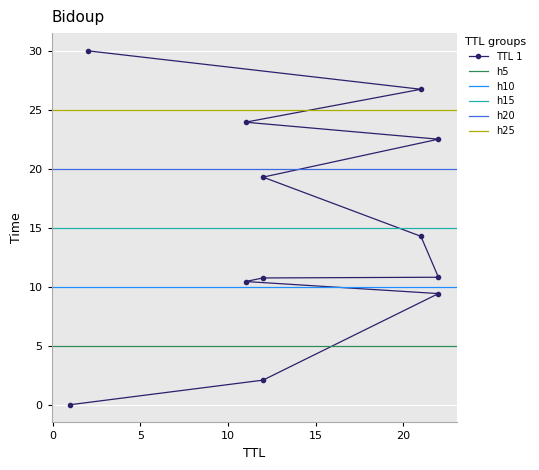

Rank the categories by value from lowest to highest.

1, 12, 22, 11, 12, 22, 21, 12, 22, 11, 21, 2